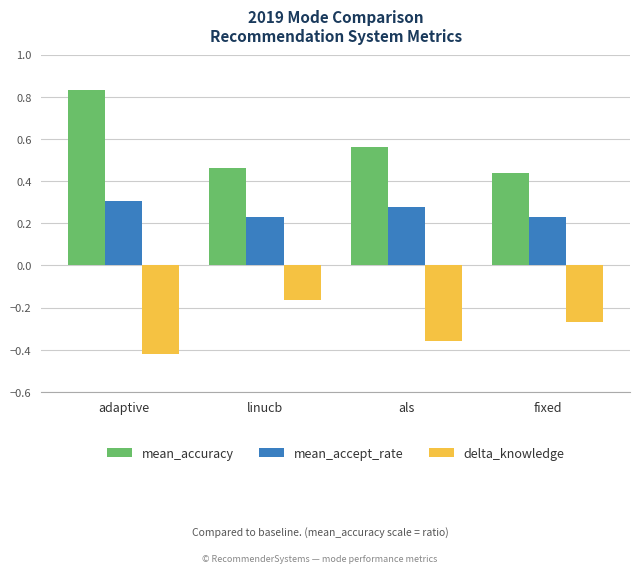

Count the mean_accept_rate values in the range 0 to 1.

4